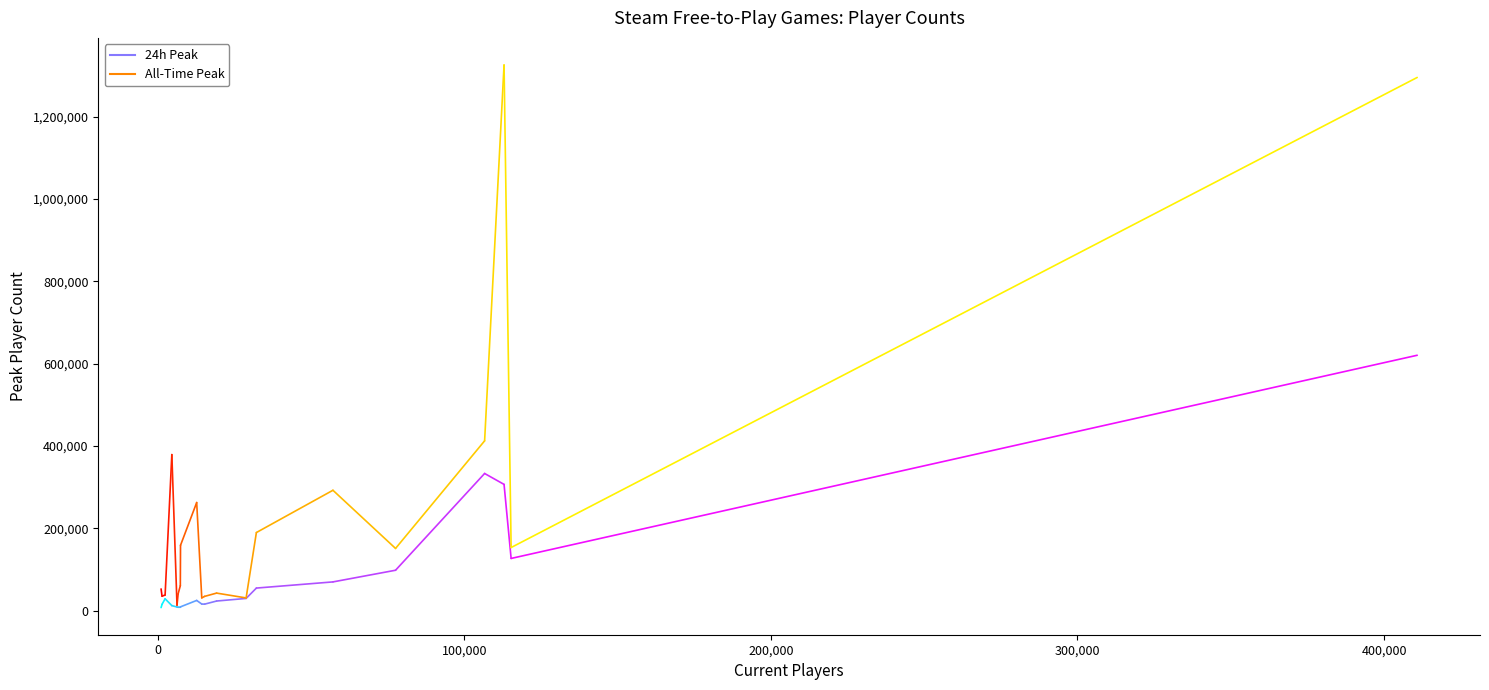

What is the difference between the second highest and minimum values in the All-Time Peak series?

1281751